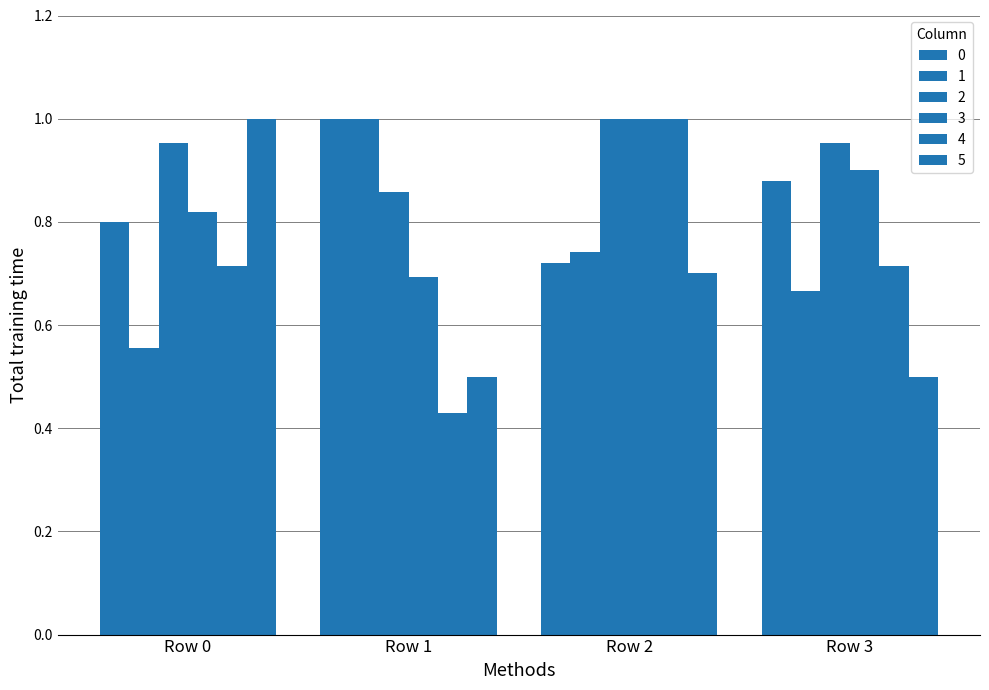

How many series are shown in this chart?

6